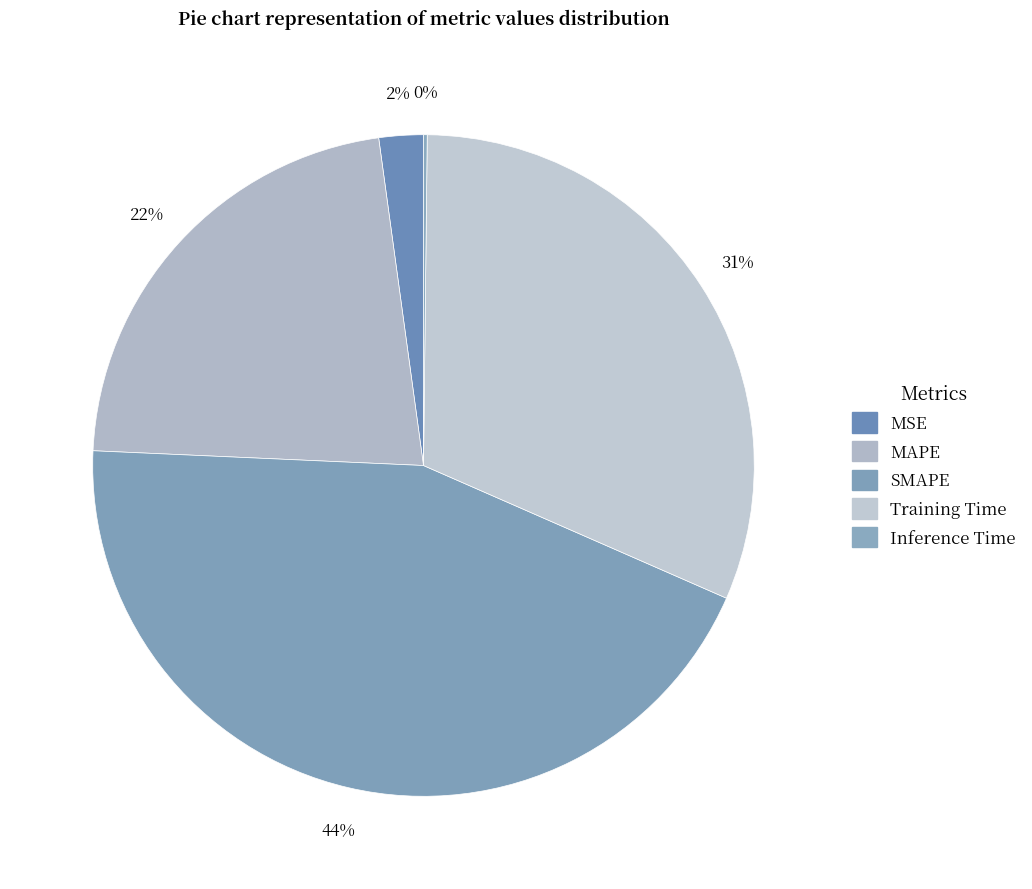

Does any single category account for the majority?

No